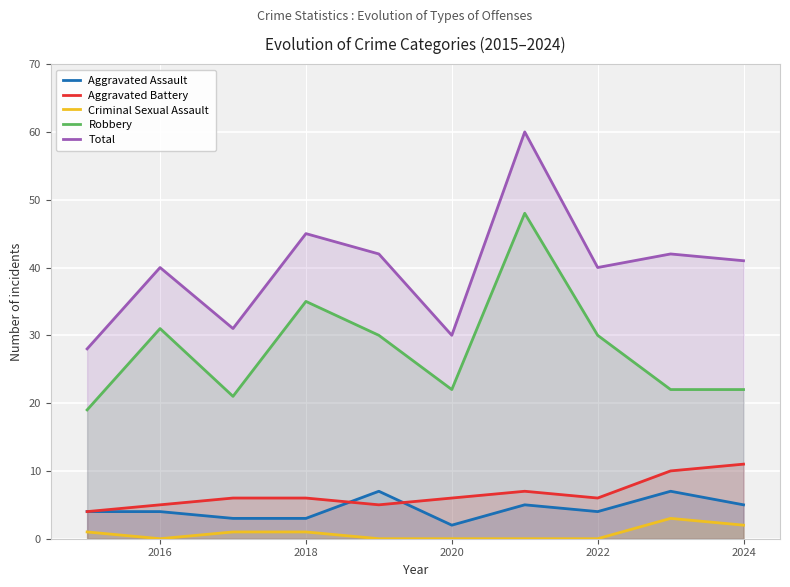

Which series has the widest spread of values?

Total